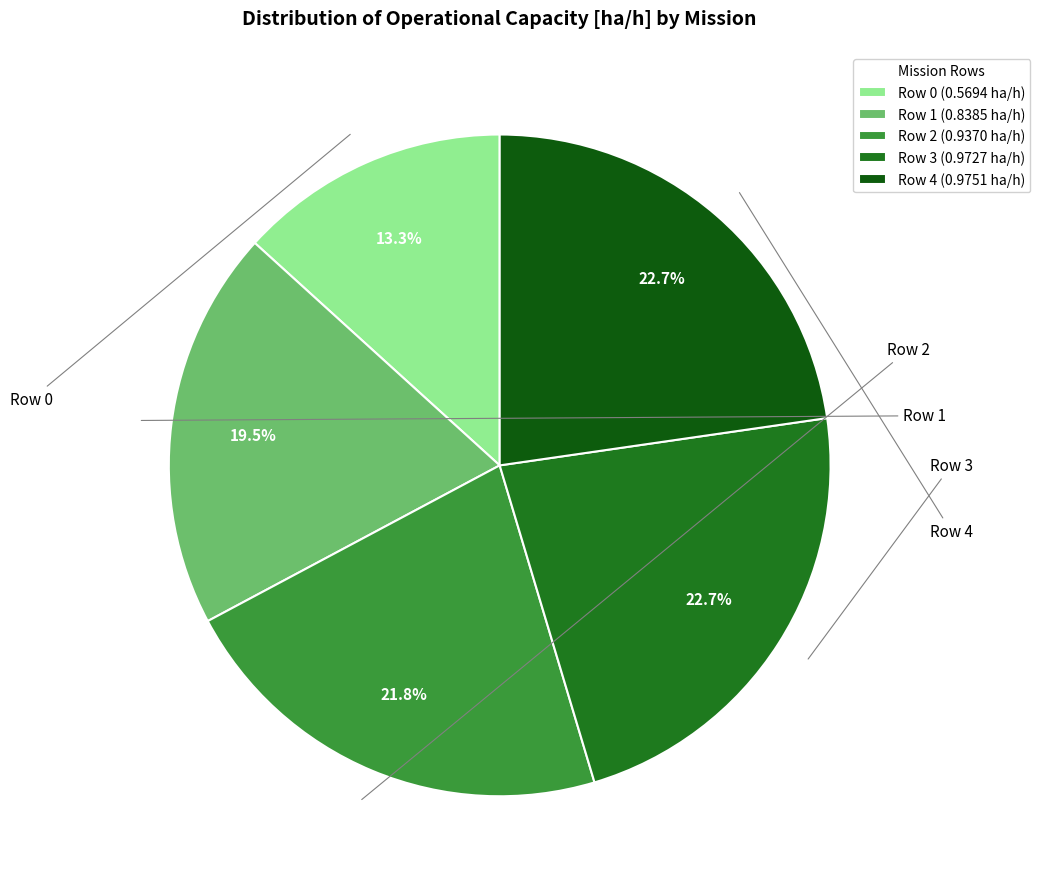

Rank the categories by value from highest to lowest.

Row 4, Row 3, Row 2, Row 1, Row 0